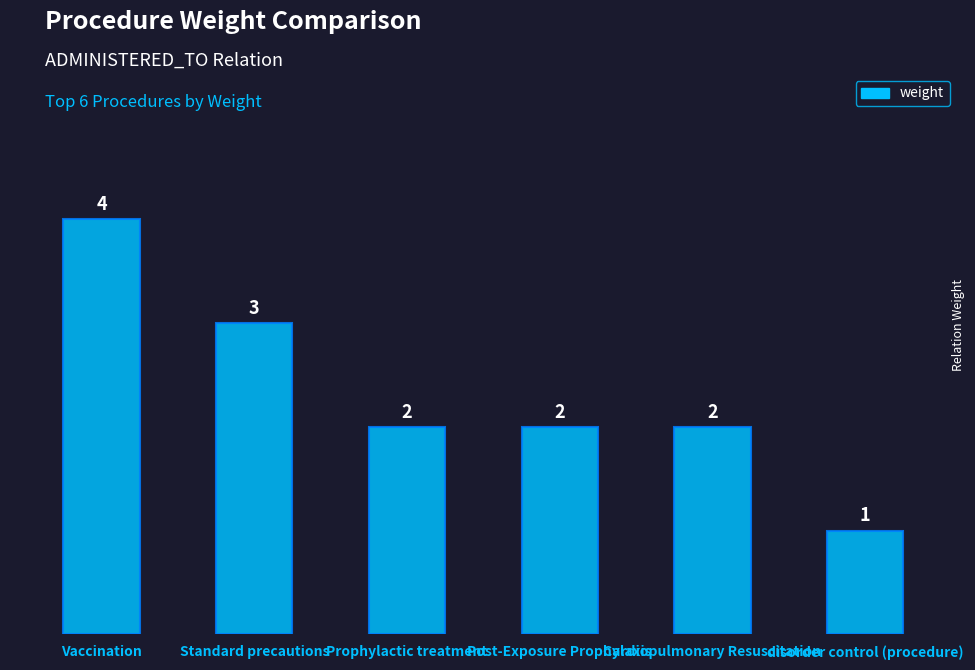

What is the difference between the maximum and second lowest values?

2